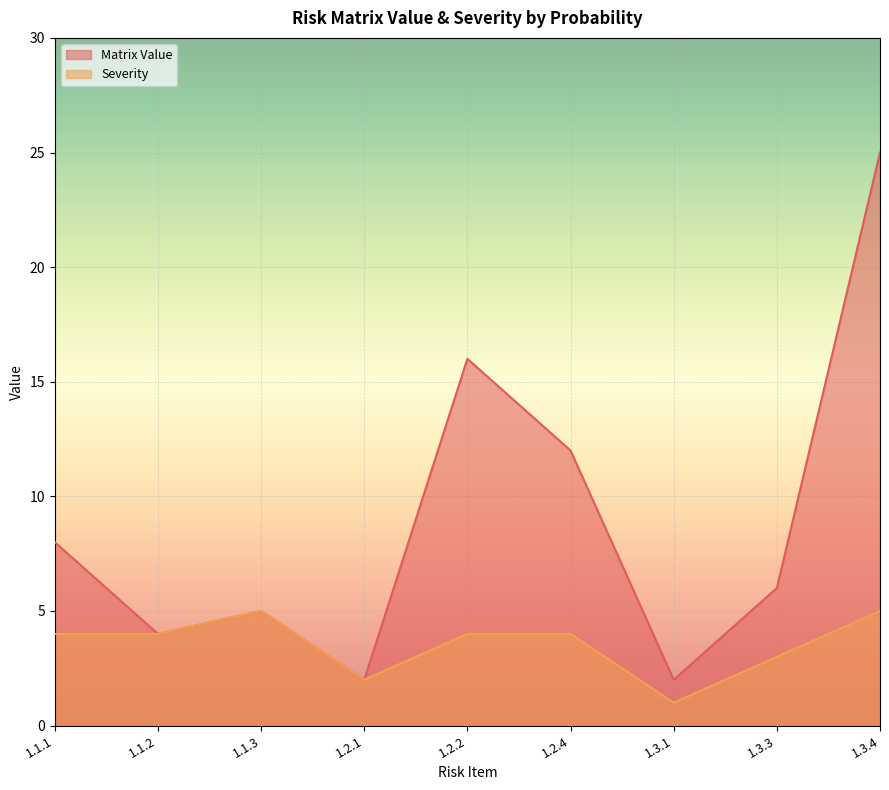

Reading right to left, extract all data points from this chart.

Matrix Value: 1.3.4=25	1.3.3=6	1.3.1=2	1.2.4=12	1.2.2=16	1.2.1=2	1.1.3=5	1.1.2=4	1.1.1=8
Severity: 1.3.4=5	1.3.3=3	1.3.1=1	1.2.4=4	1.2.2=4	1.2.1=2	1.1.3=5	1.1.2=4	1.1.1=4